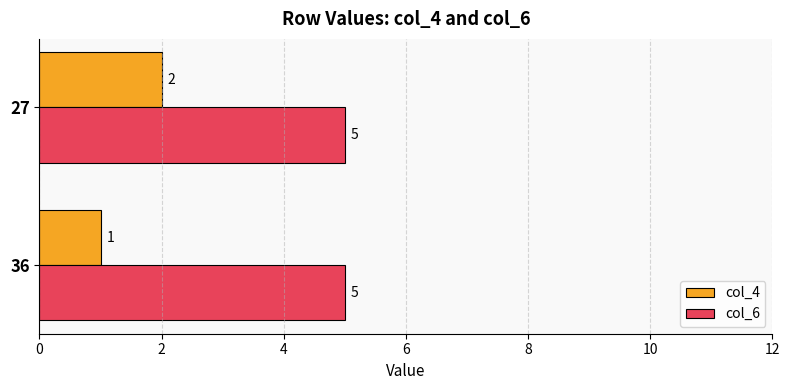

Which series has the widest spread of values?

col_4